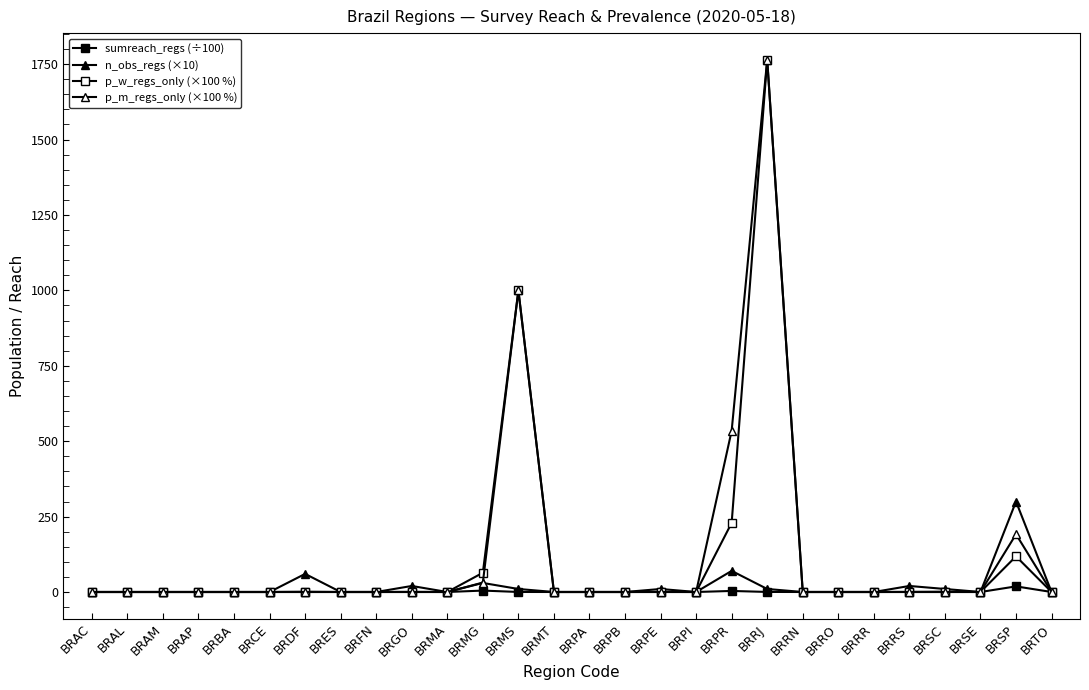

What is the maximum value for p_w_regs_only (×100 %)?

1764.7